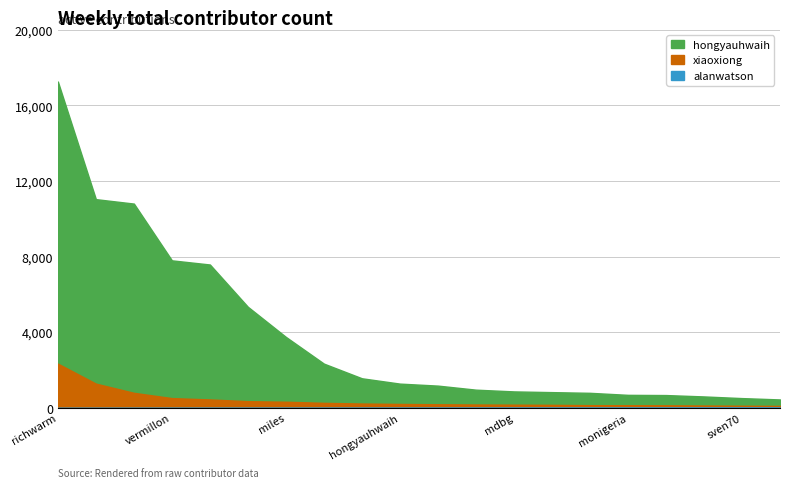

Which category has the highest value across all series?

richwarm